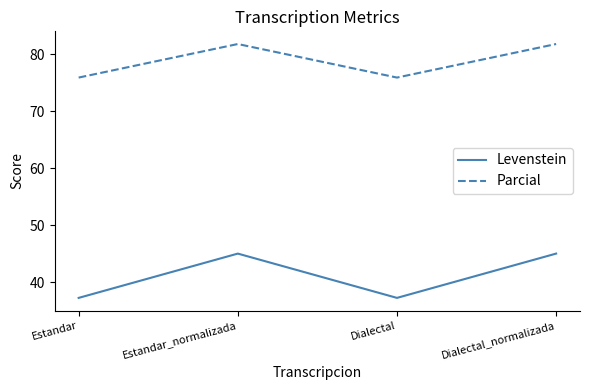

Rank the series by their average value, from highest to lowest.

Parcial, Levenstein